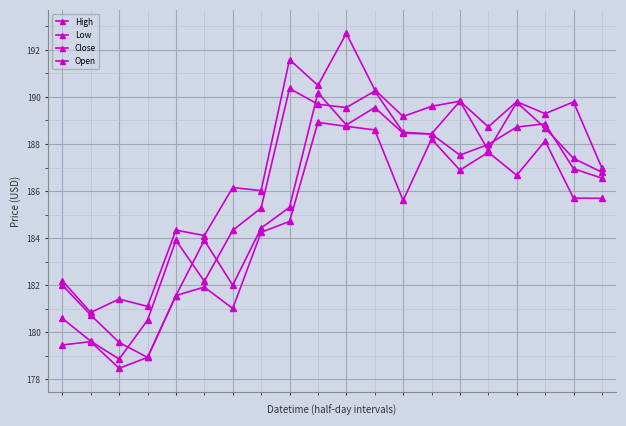

Count the number of data series in this chart.

4